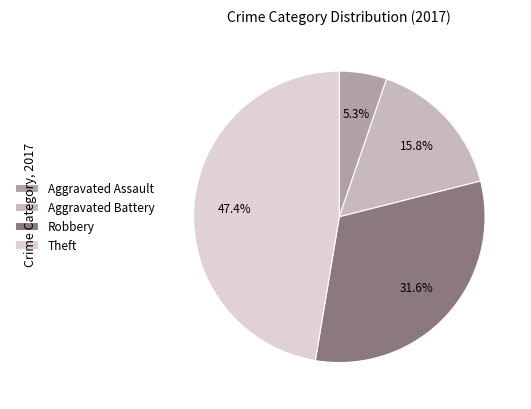

How much of the chart is everything except Robbery?

68.4%